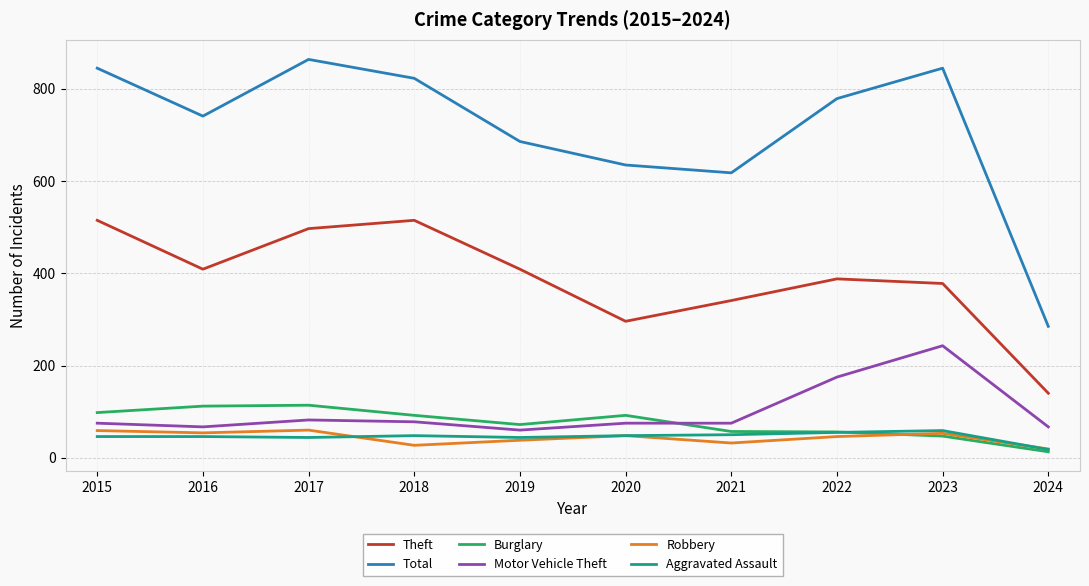

At how many categories does at least one series exceed 429?

9